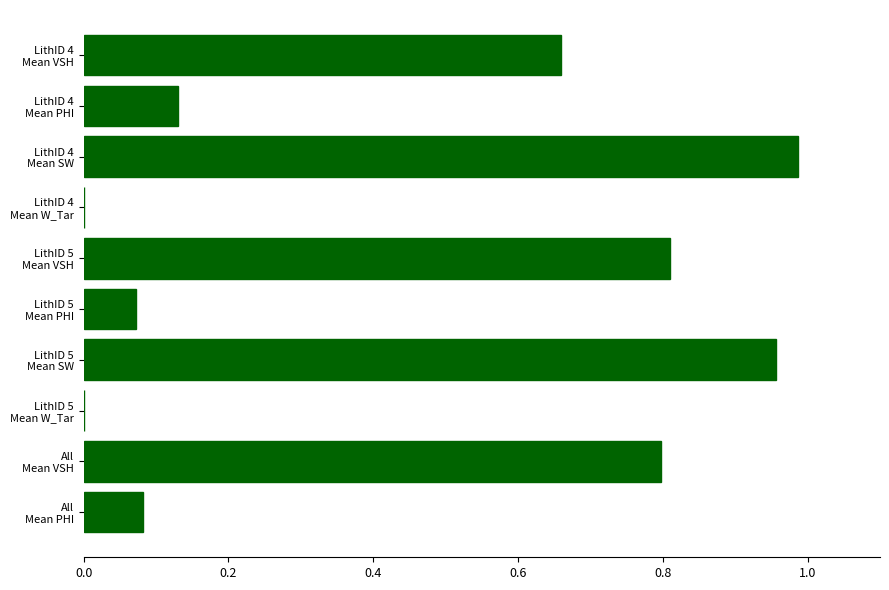

What is the sum of all values?

4.5